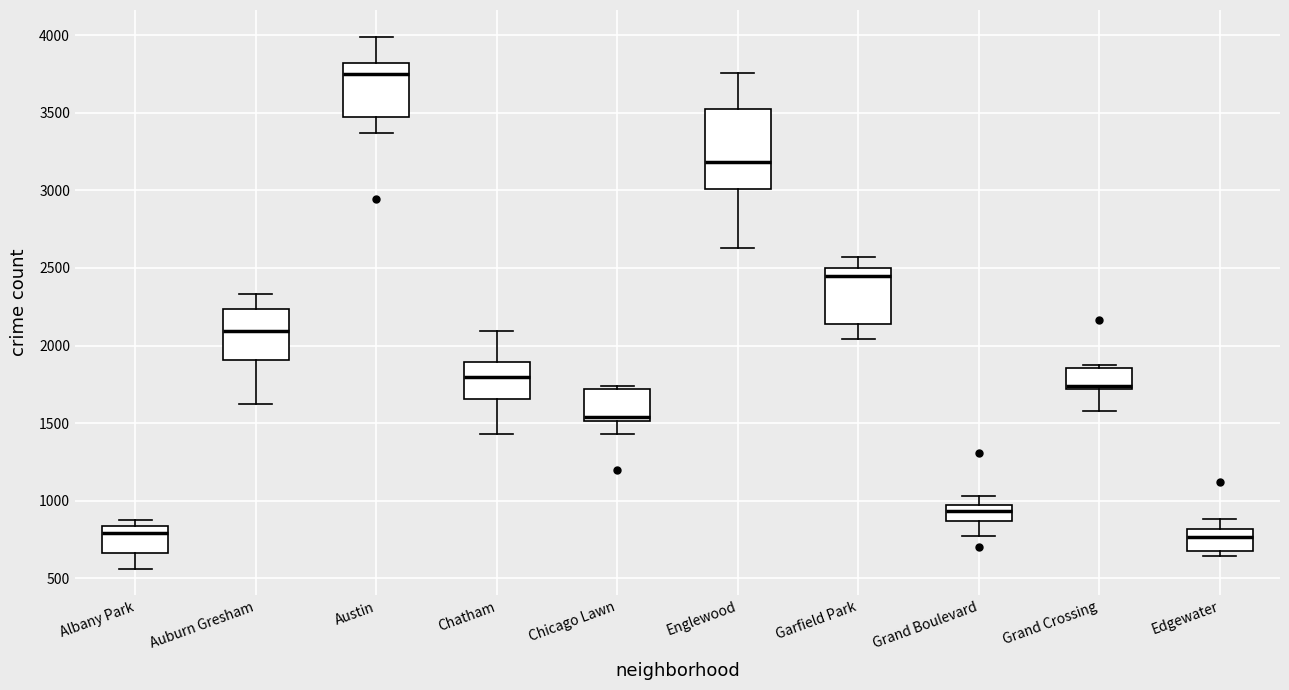

Reading left to right, read every box against the y-axis: the position of its median line, the range the box covers, and the ends of its whiskers. The values are not printed on the chart, so give them approximately, as read against the axis.

Albany Park: median 800, box 650 to 850, whiskers 550 to 900
Auburn Gresham: median 2100, box 1900 to 2250, whiskers 1650 to 2350
Austin: median 3750, box 3450 to 3800, whiskers 3350 to 4000
Chatham: median 1800, box 1650 to 1900, whiskers 1450 to 2100
Chicago Lawn: median 1550, box 1500 to 1700, whiskers 1450 to 1750
Englewood: median 3200, box 3000 to 3500, whiskers 2650 to 3750
Garfield Park: median 2450, box 2150 to 2500, whiskers 2050 to 2550
Grand Boulevard: median 950 (inside the box), box 850 to 950, whiskers 750 to 1050
Grand Crossing: median 1750, box 1700 to 1850, whiskers 1600 to 1900
Edgewater: median 750, box 700 to 800, whiskers 650 to 900